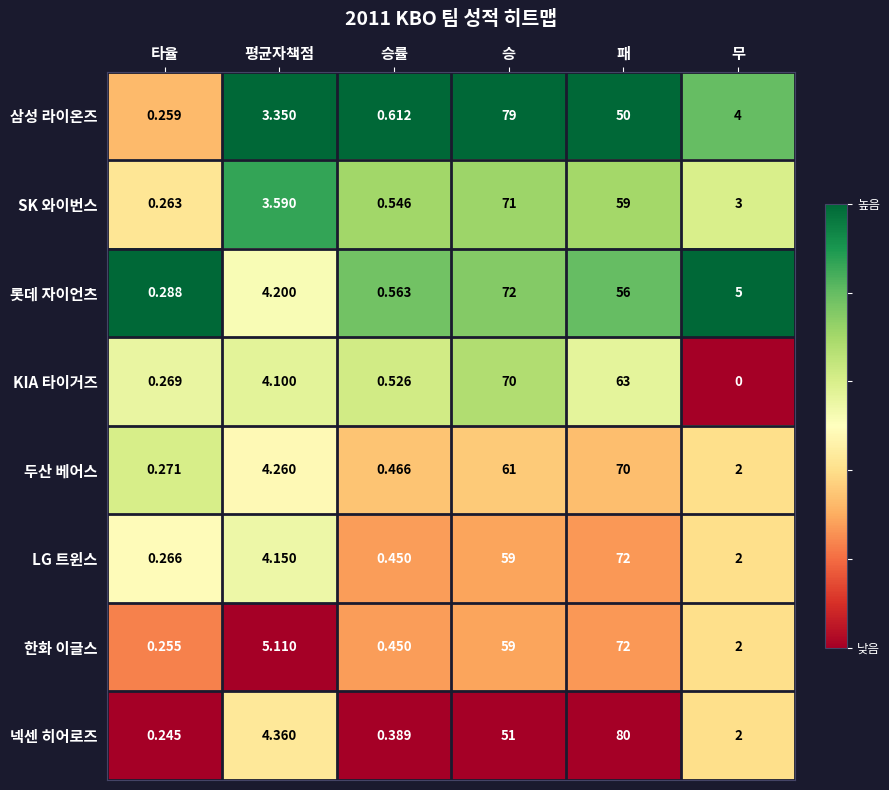

Is the value of 삼성 라이온즈 at 승 greater than the value of SK 와이번스 at 패?

Yes